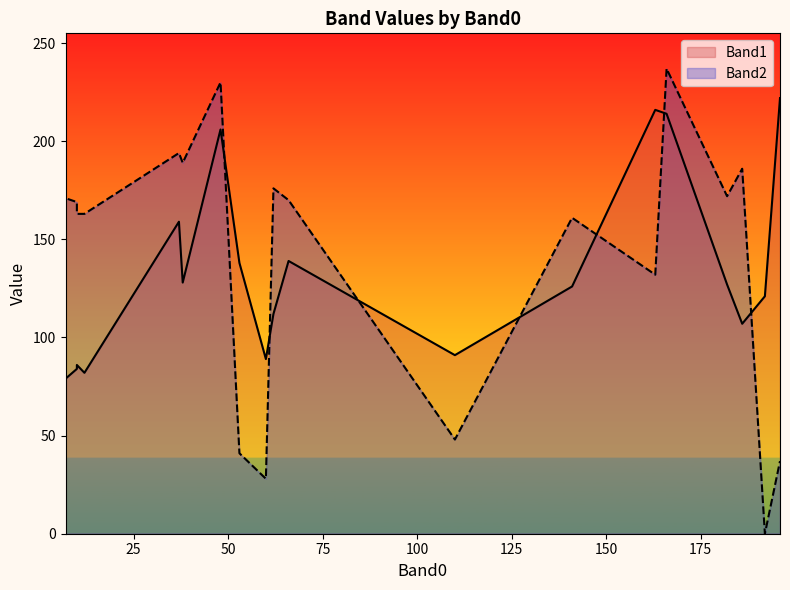

Read the Band1 value at 38, to the nearest 5.

130